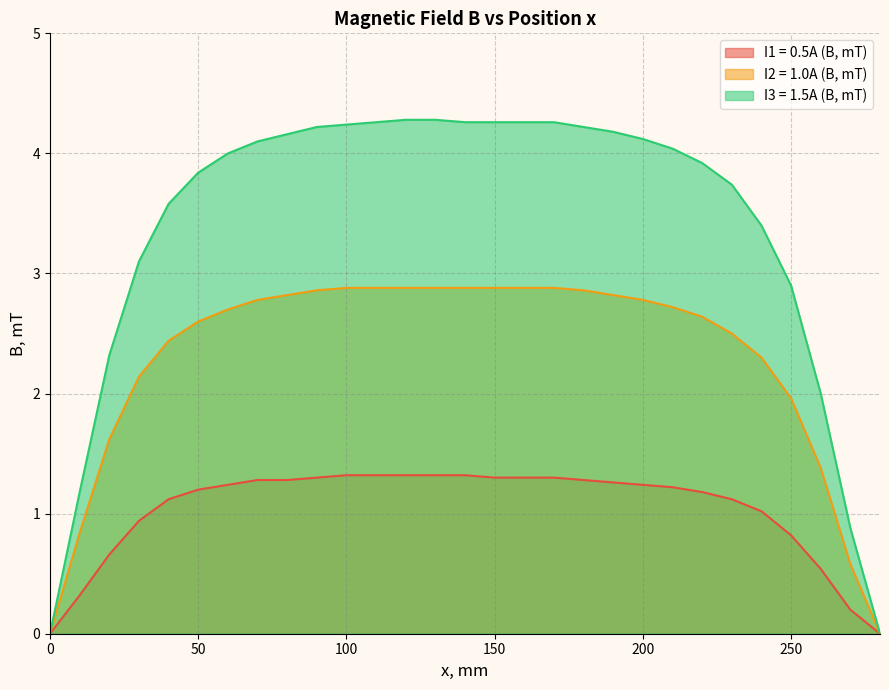

Rank the series by their maximum value, from highest to lowest.

I3 = 1.5A (B, mT), I2 = 1.0A (B, mT), I1 = 0.5A (B, mT)